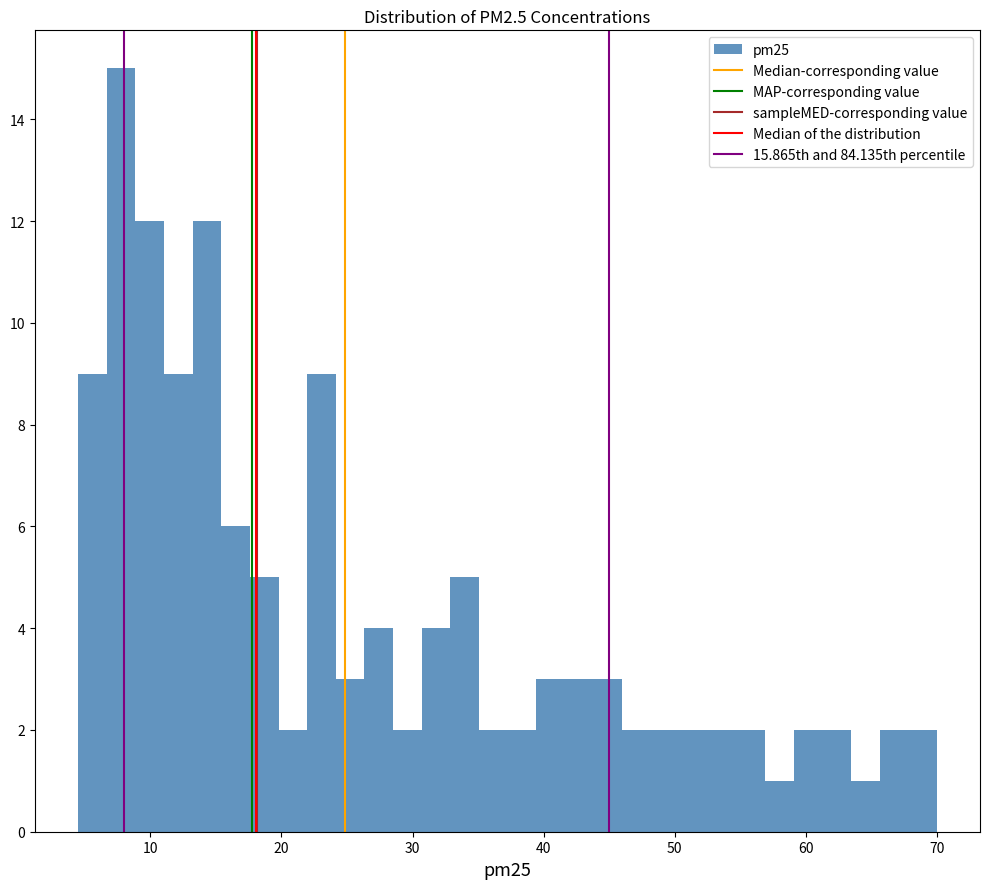

Read against the x-axis, roughly where is the centre of the tallest bar?

8